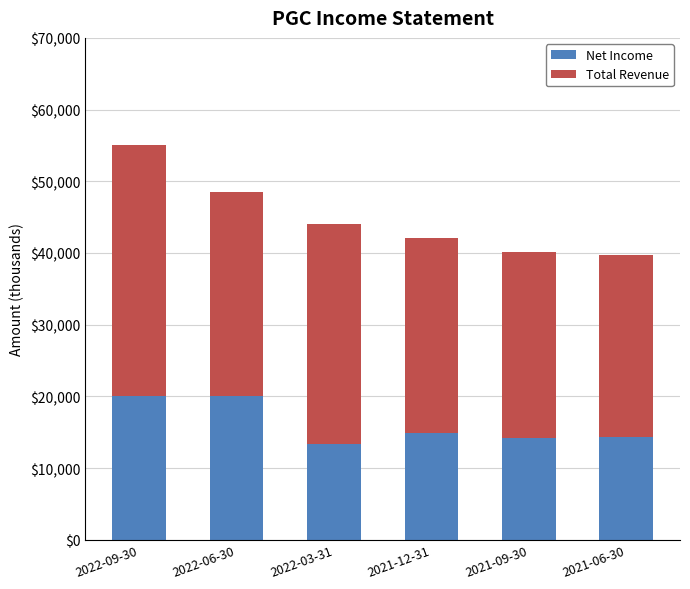

What is the sum of the Net Income values at 2021-12-31 and 2021-06-30?

29300